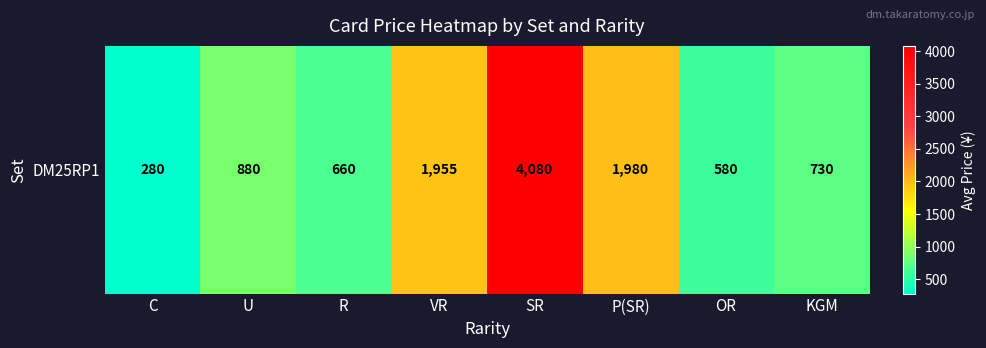

Reading left to right, list all the values displayed in this chart.

280	880	660	1955	4080	1980	580	730